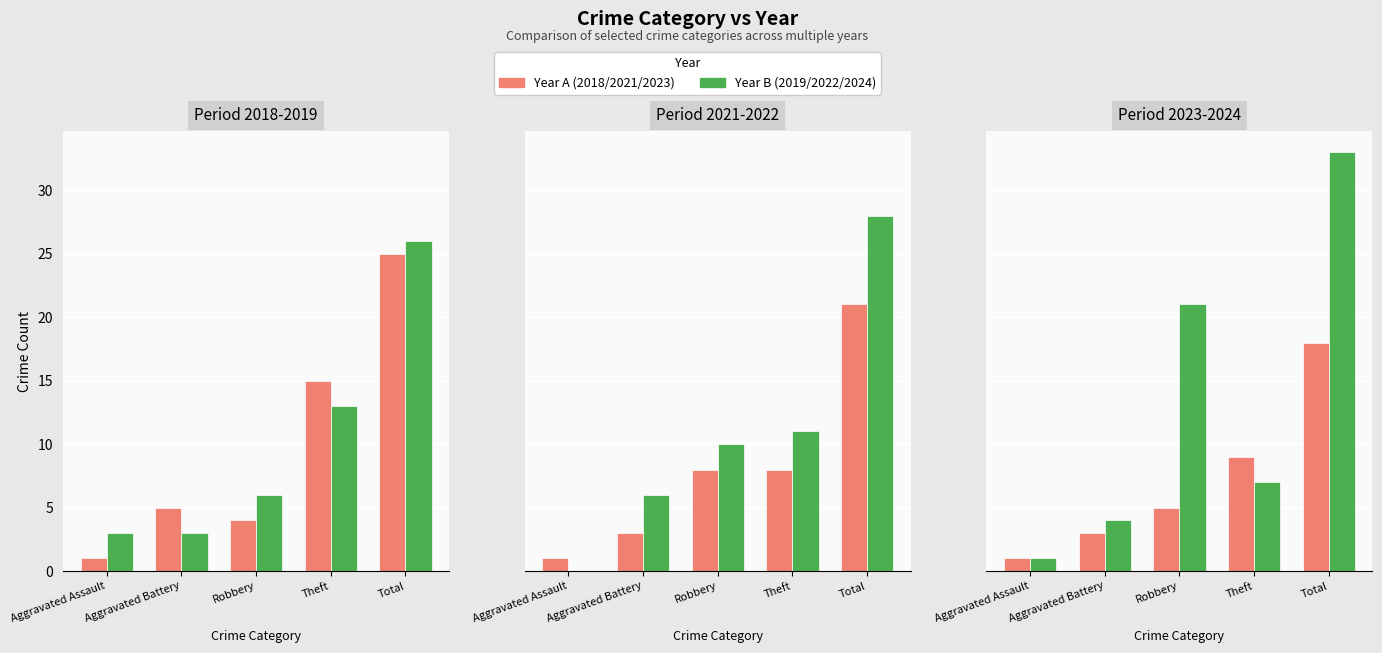

Reading left to right, extract all data points from this chart.

2019: 3	3	6	13	26
2021: 1	3	8	8	21
2018: 1	5	4	15	25
2022: 0	6	10	11	28
2023: 1	3	5	9	18
2024: 1	4	21	7	33